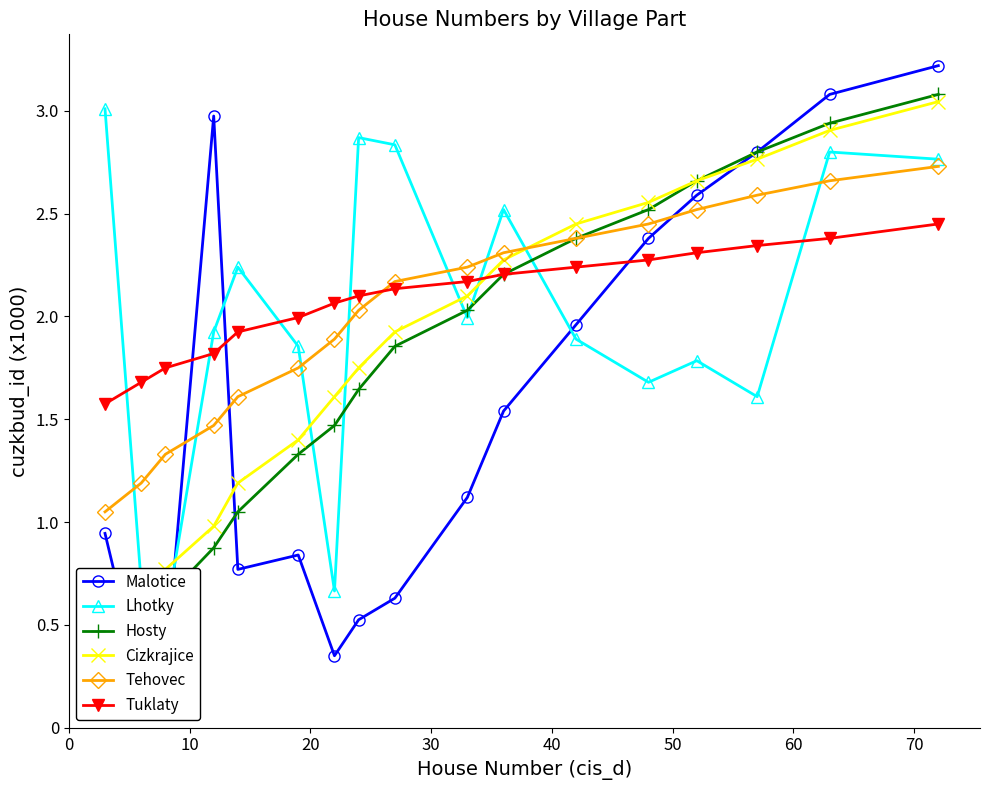

What is the maximum value for Malotice?

3220000